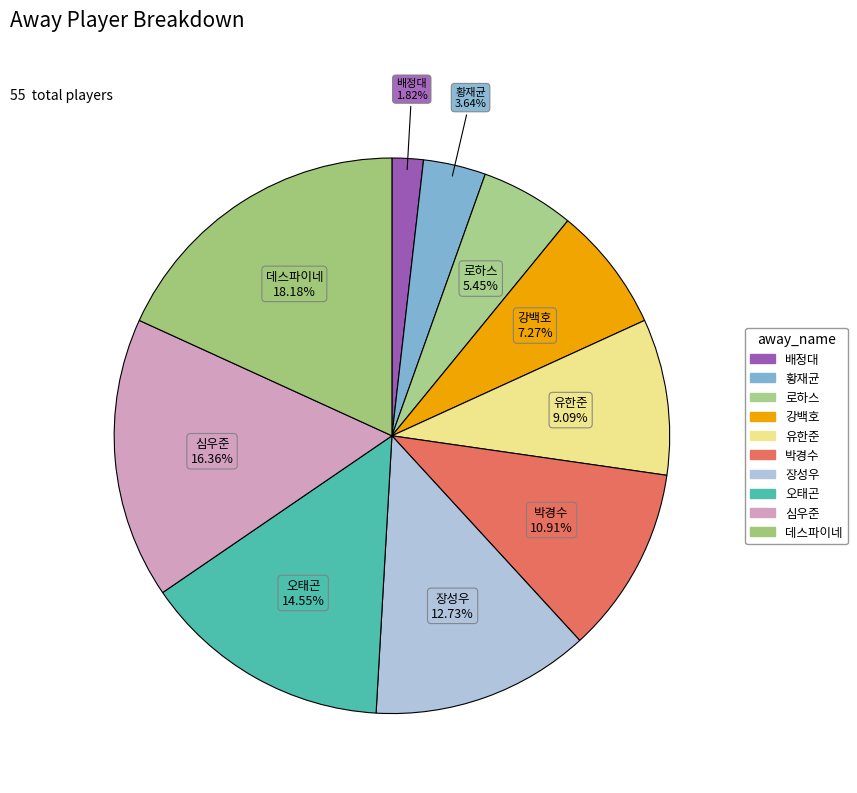

True or false: 심우준 accounts for 4% of the total.

False